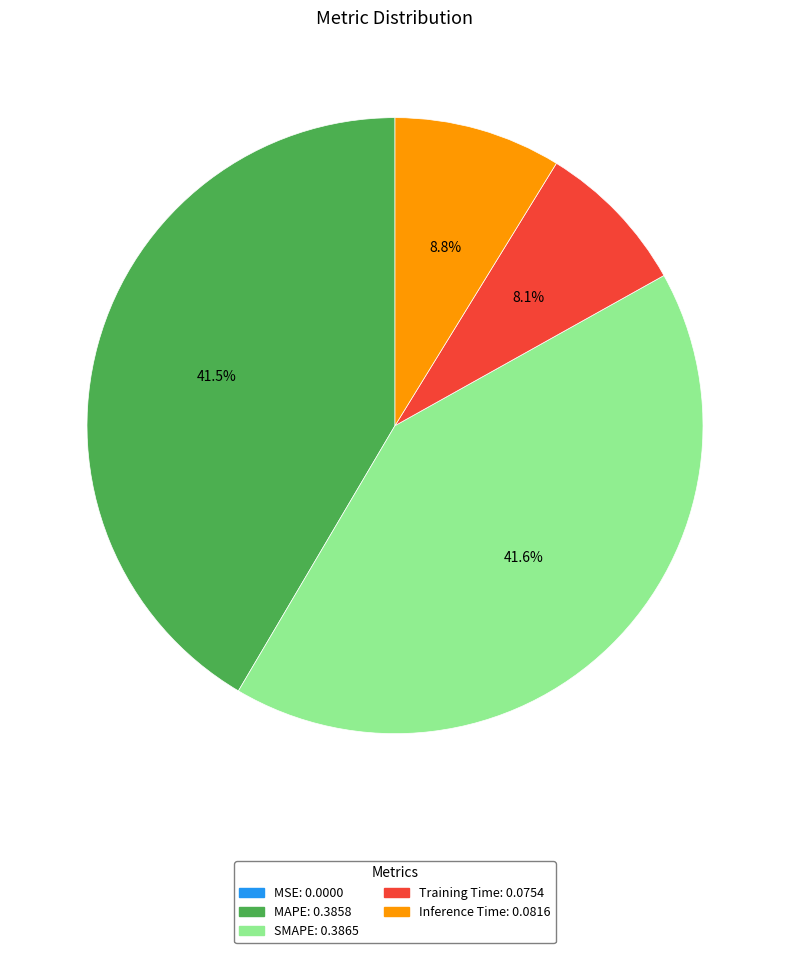

What portion of the pie excludes Inference Time?

91.2%